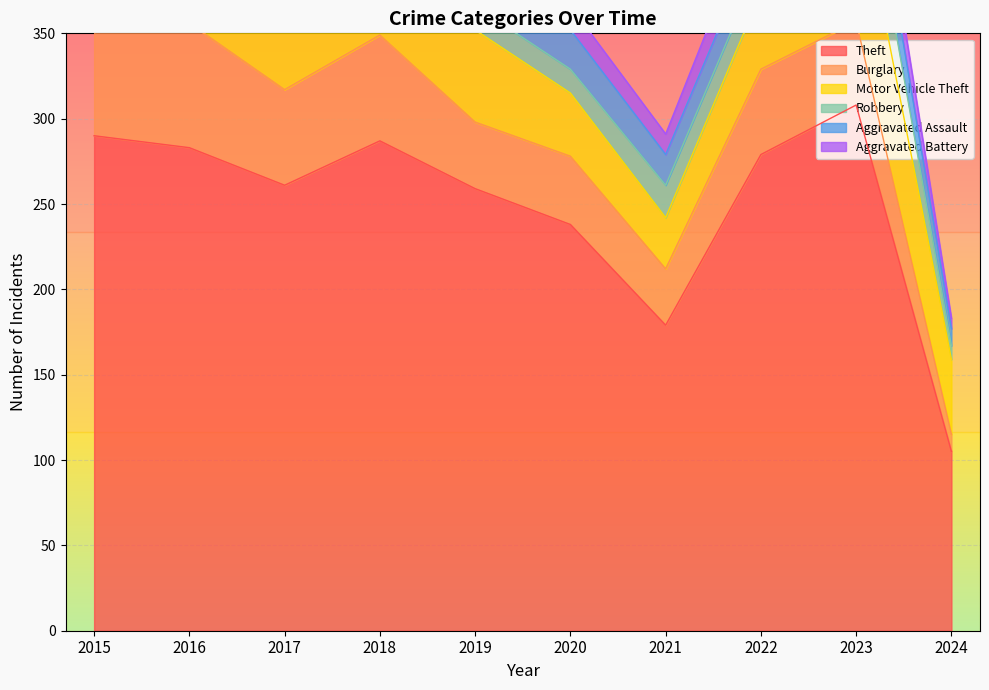

Which series has the largest total across all categories?

Theft